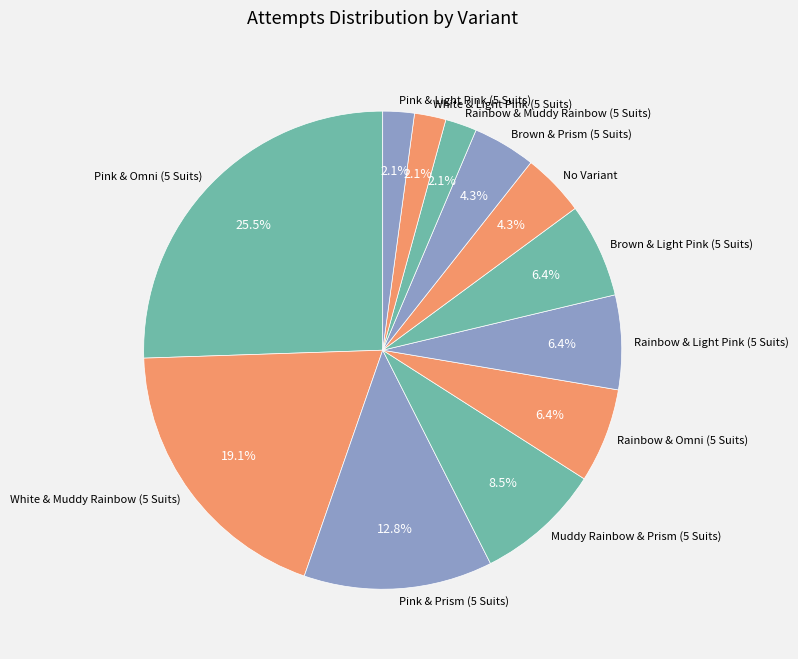

Which slice is the largest?

Pink & Omni (5 Suits)